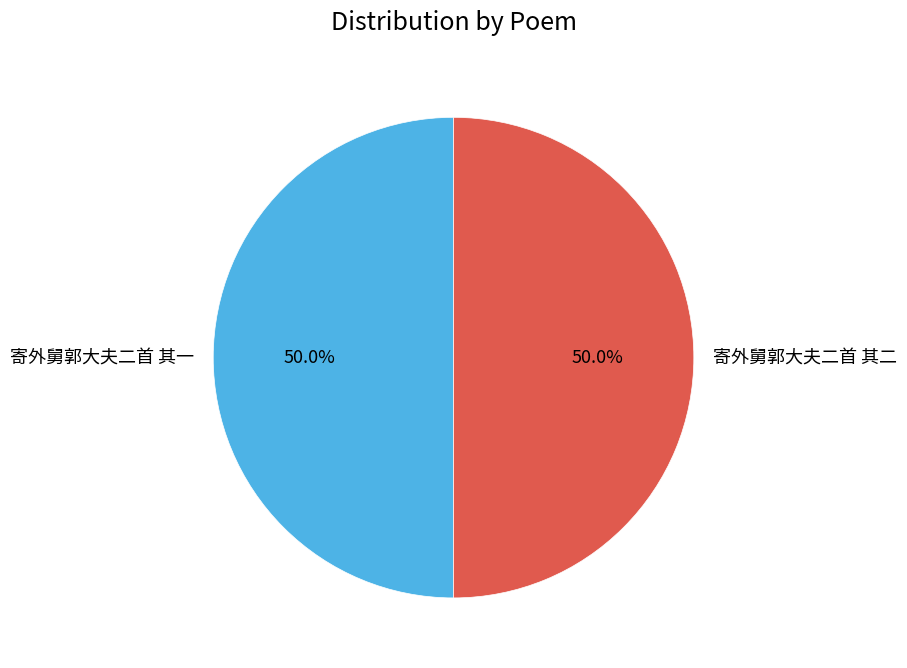

Approximately how many times larger is the value at 寄外舅郭大夫二首 其二 compared to 寄外舅郭大夫二首 其一?

1.0